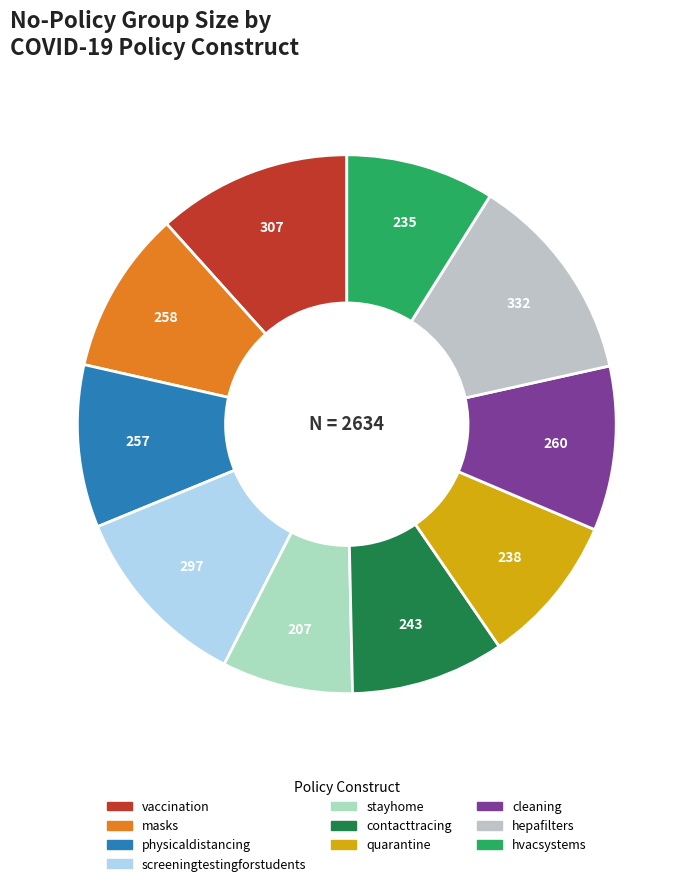

Count the number of slices in the pie.

10